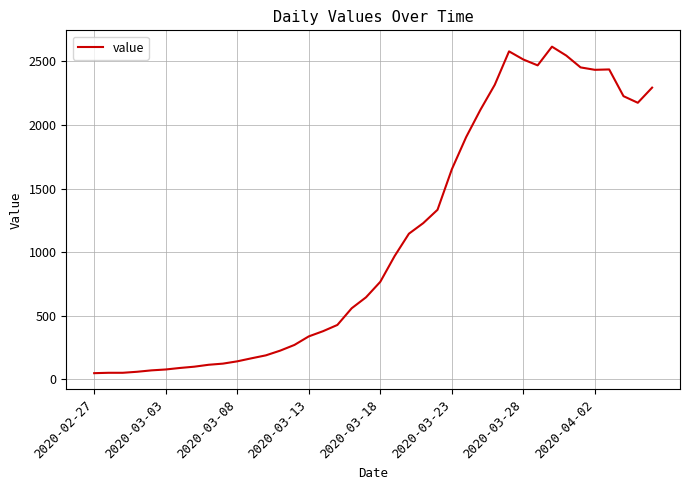

Does the chart display data point markers on the line(s)?

No